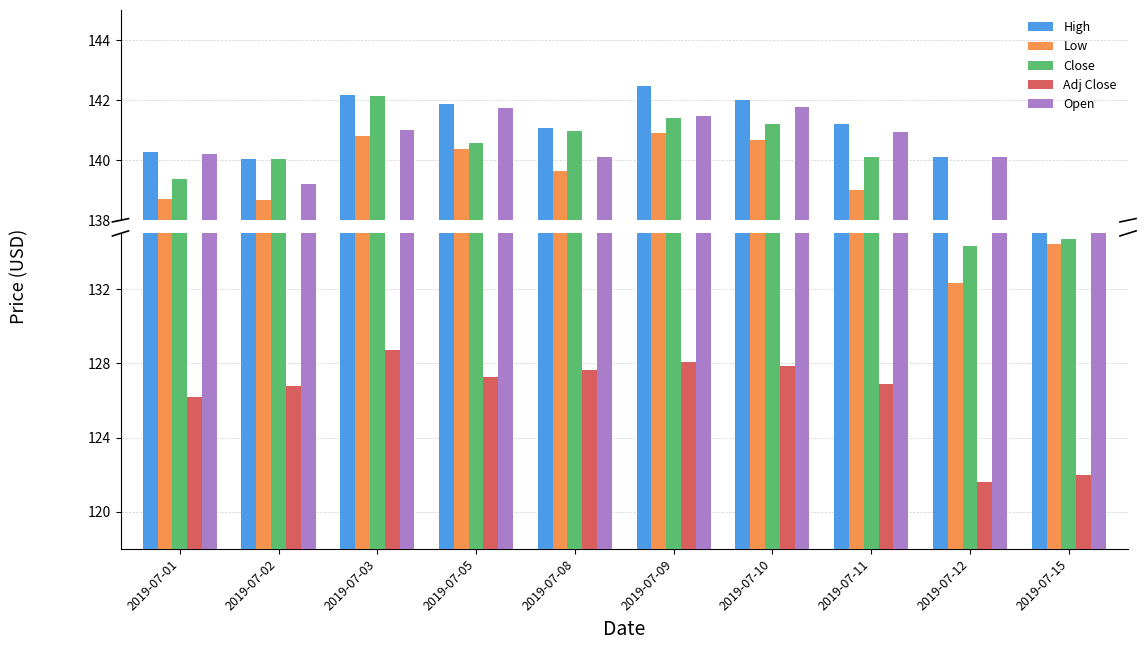

Which category has the lowest value across all series?

2019-07-12